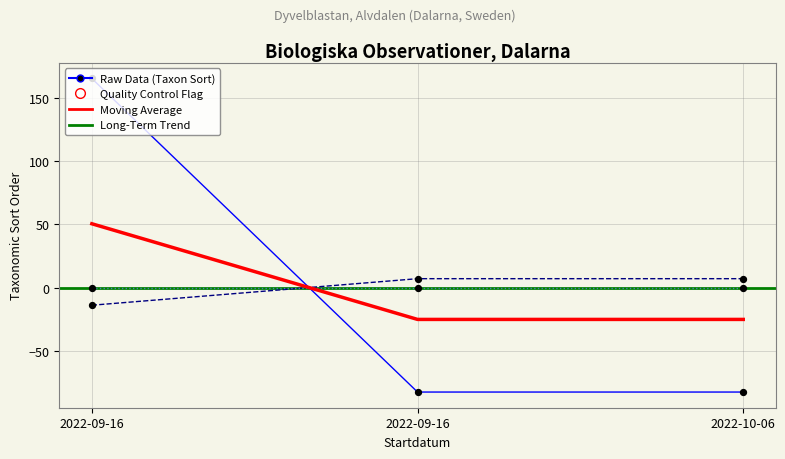

At how many categories does at least one series exceed -19?

3